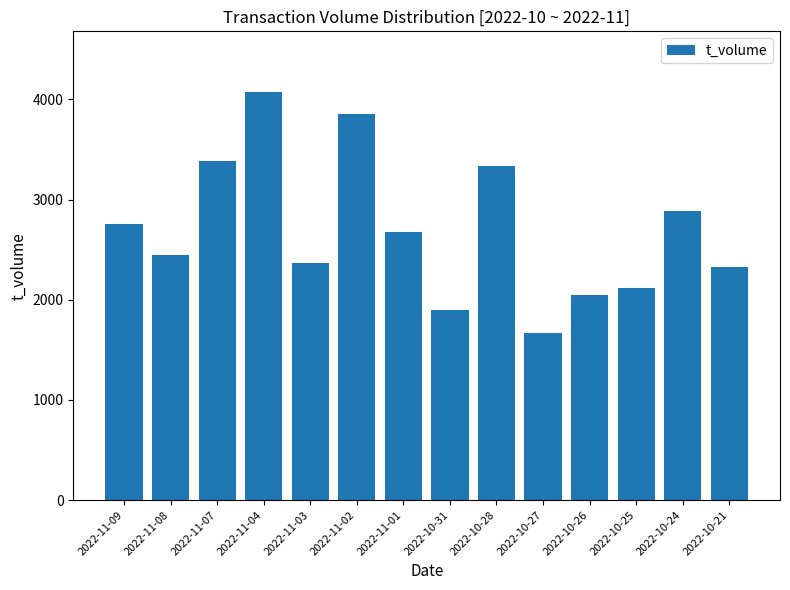

The chart shows a value of 3465 at 2022-11-03. True or false?

False